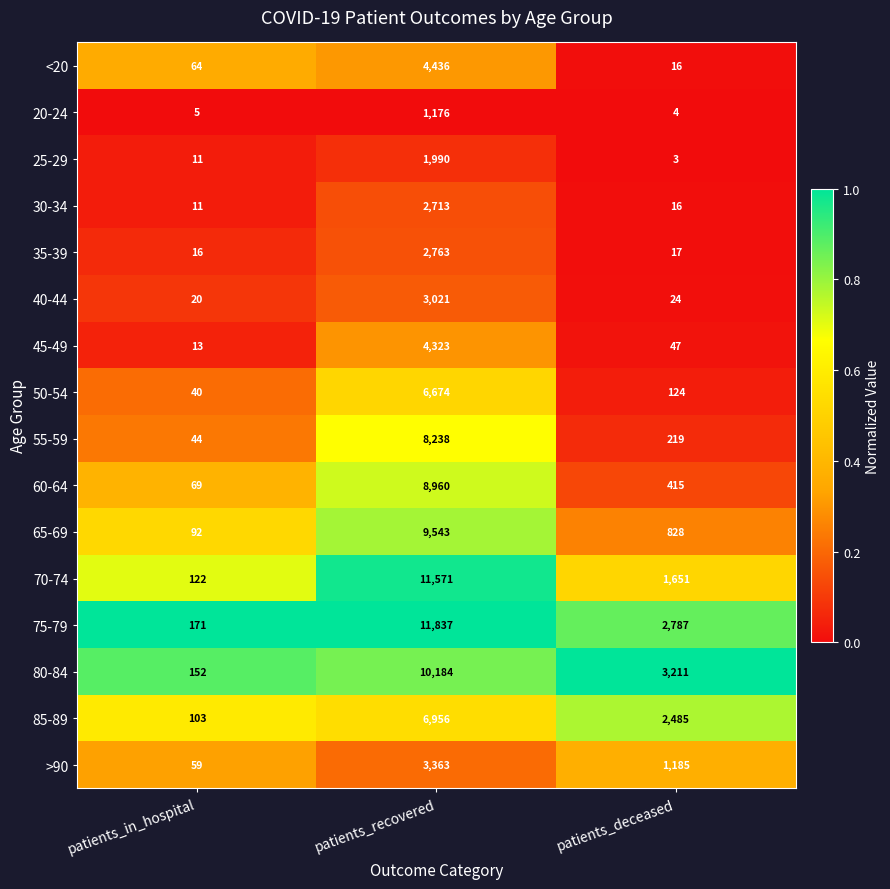

Count the number of data series in this chart.

16